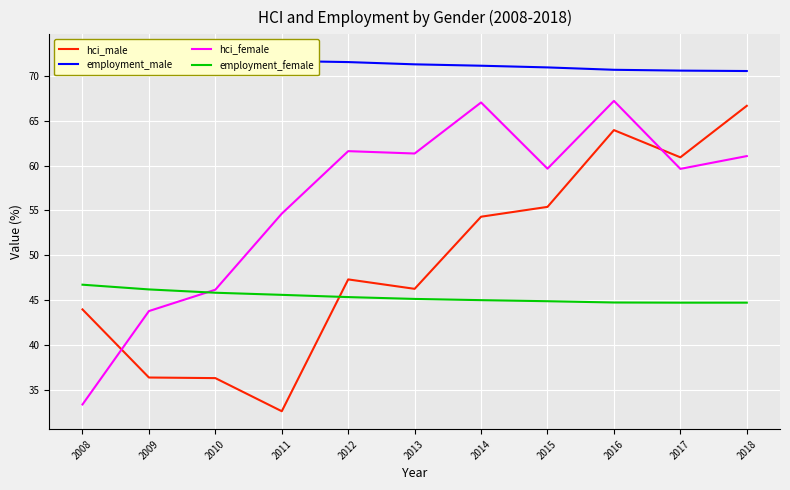

What is the total value across all series at 2014?

237.5